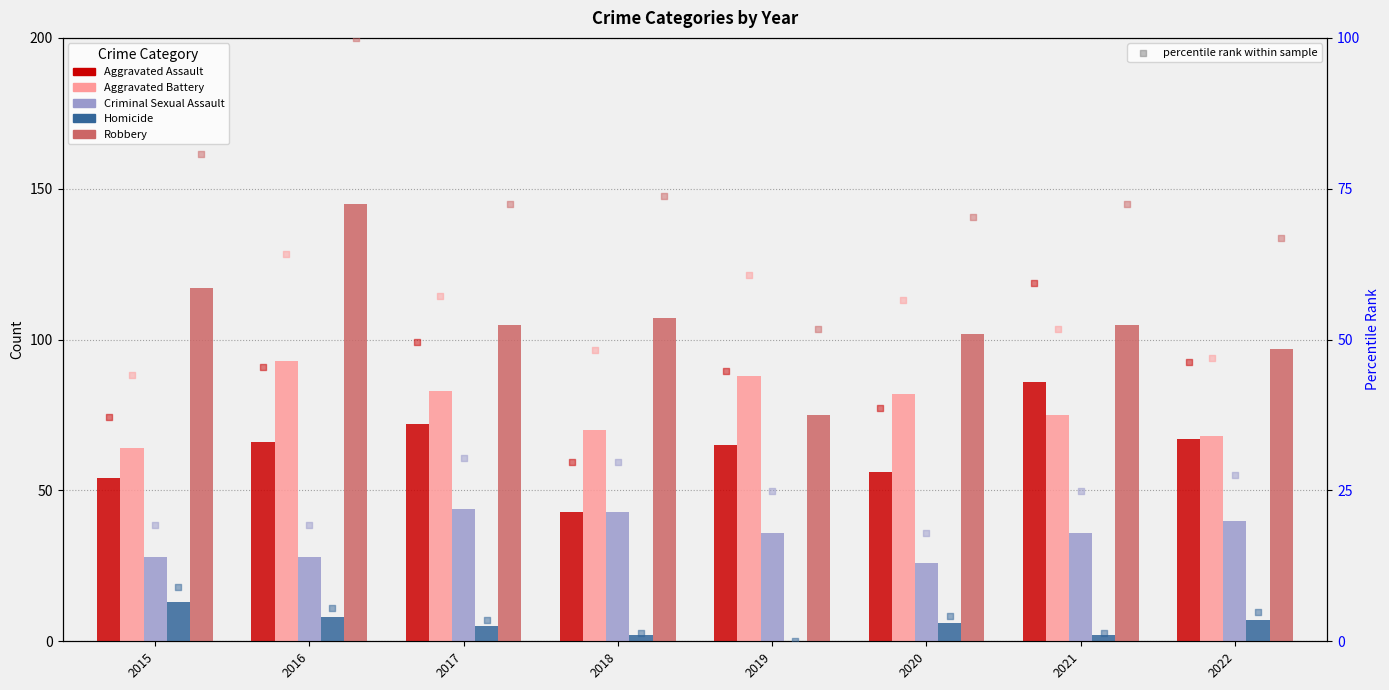

What are all the series names shown in the legend?

Aggravated Assault, Aggravated Battery, Criminal Sexual Assault, Homicide, Robbery